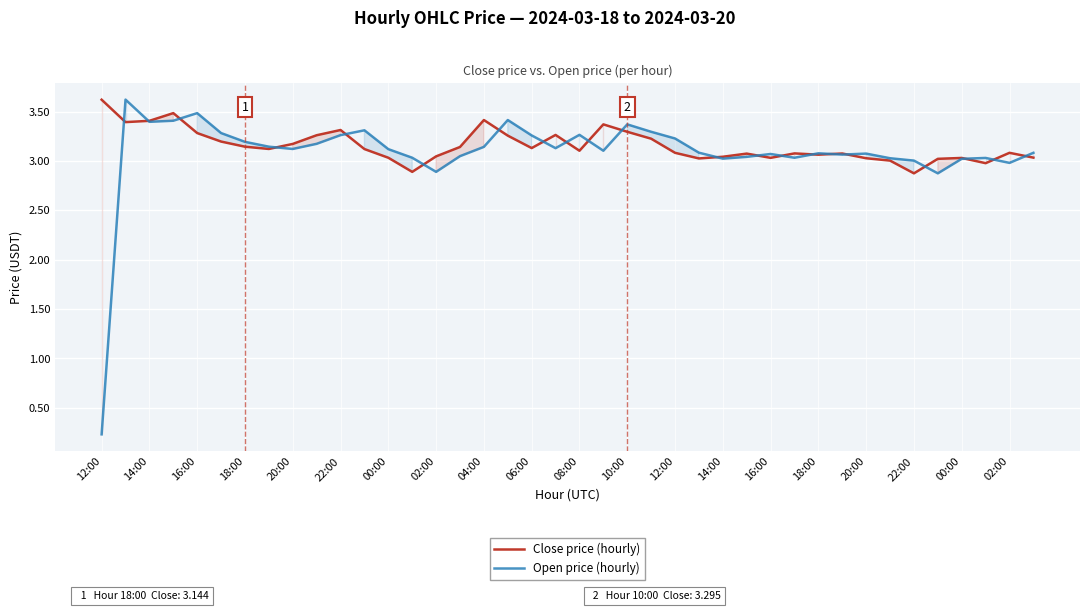

Which series has the largest range (max minus min)?

Open price (hourly)